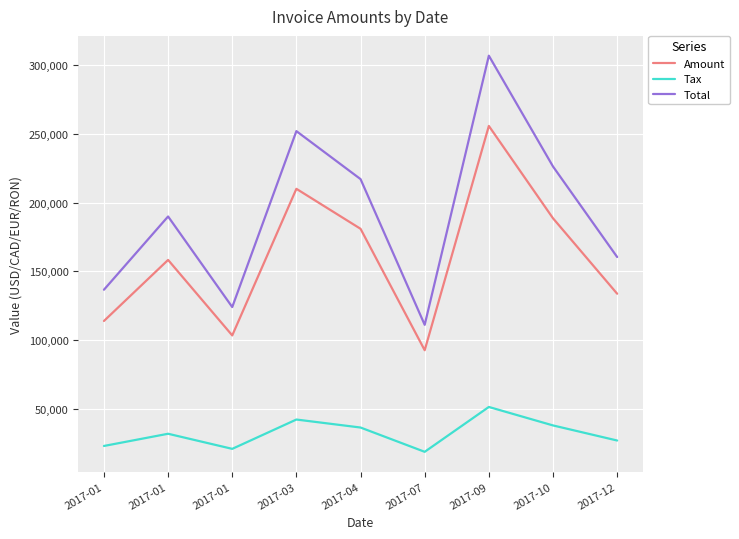

What is the sum of all Total values?

1724624.0